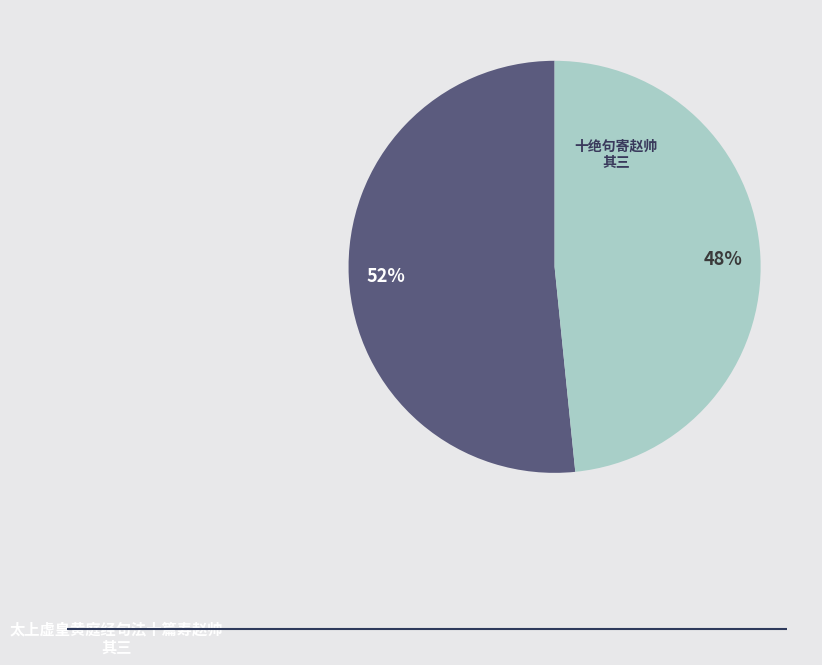

How many segments does this pie chart have?

2